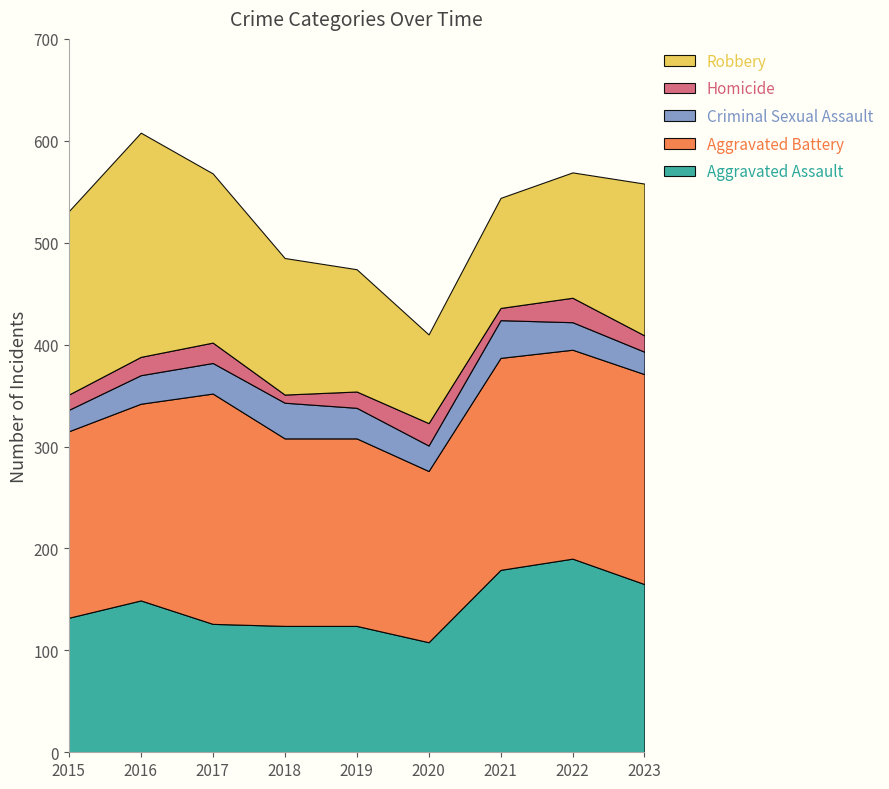

Reading left to right, list all the values displayed in this chart.

Aggravated Assault: 132	149	126	124	124	108	179	190	165
Aggravated Battery: 183	193	226	184	184	168	208	205	206
Criminal Sexual Assault: 21	28	30	35	30	25	37	27	22
Homicide: 15	18	20	8	16	22	12	24	16
Robbery: 180	220	166	134	120	87	108	123	149